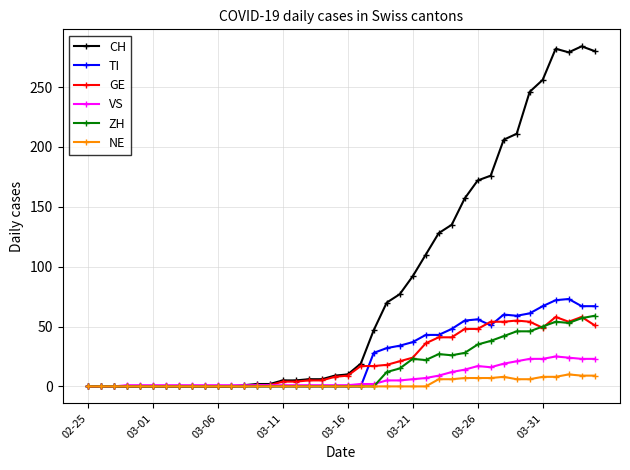

Which series has the largest range (max minus min)?

CH